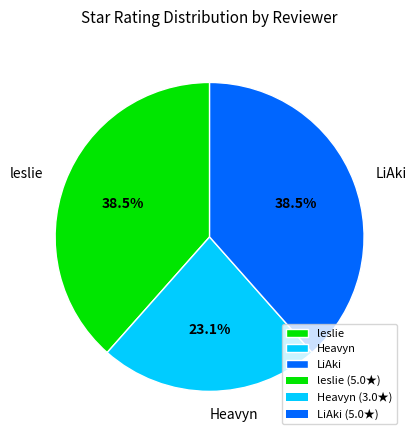

True or false: Heavyn accounts for 23% of the total.

True